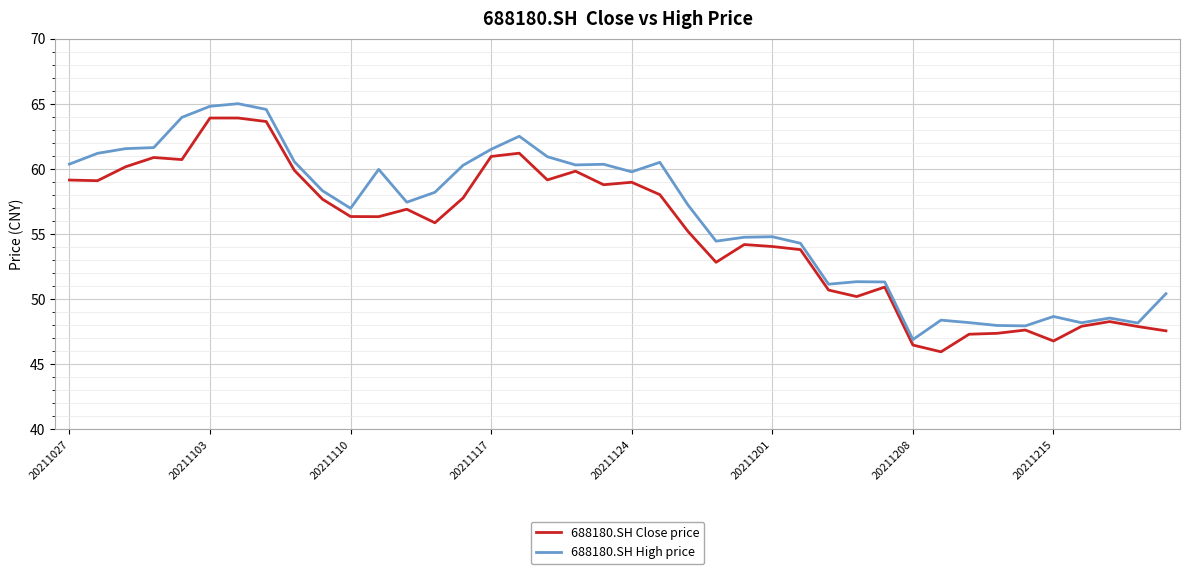

What is the maximum value for 688180.SH High price?

65.0